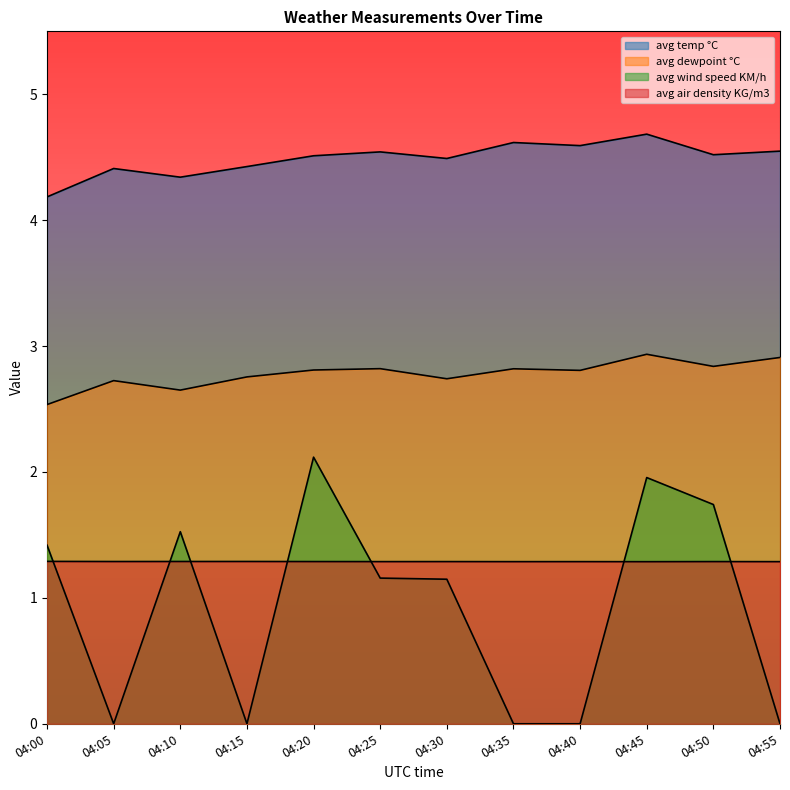

Between 04:15 and 04:40, which series saw the biggest shift?

avg temp °C